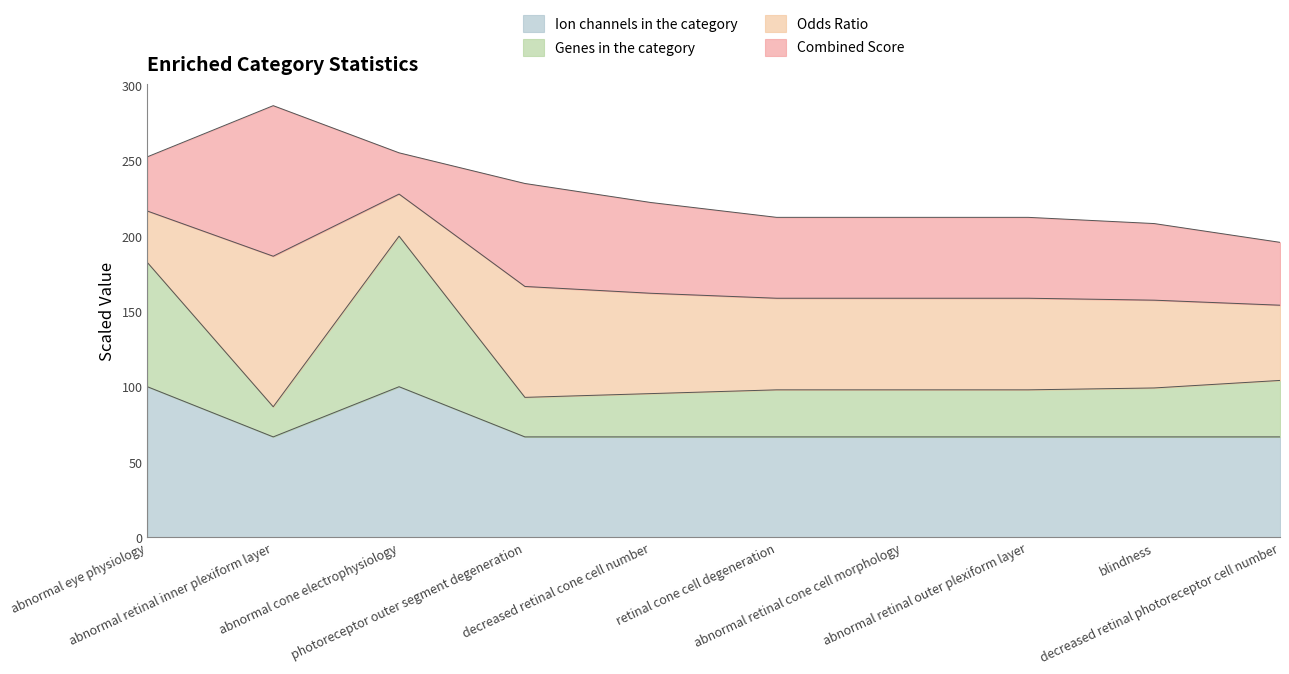

What is the minimum value for Ion channels in the category?

66.7